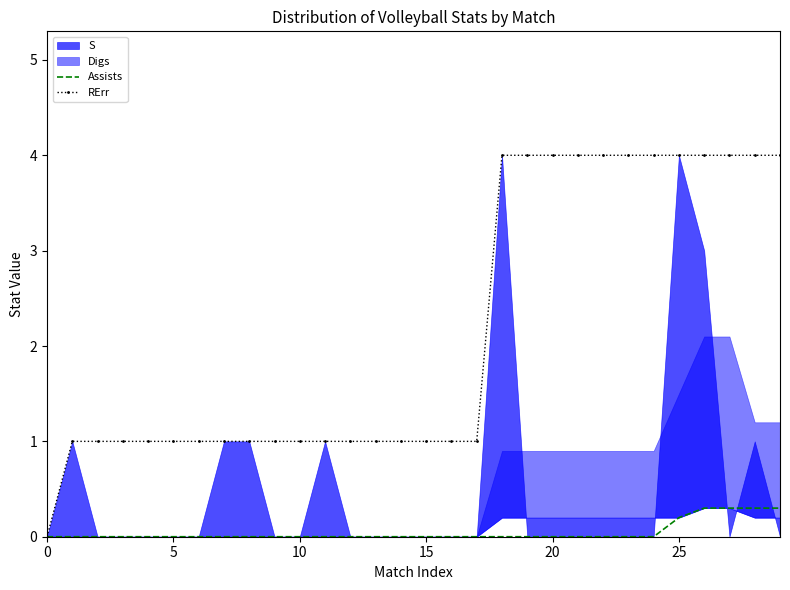

Is the value of RErr at 10 greater than the value of Assists at 27?

Yes